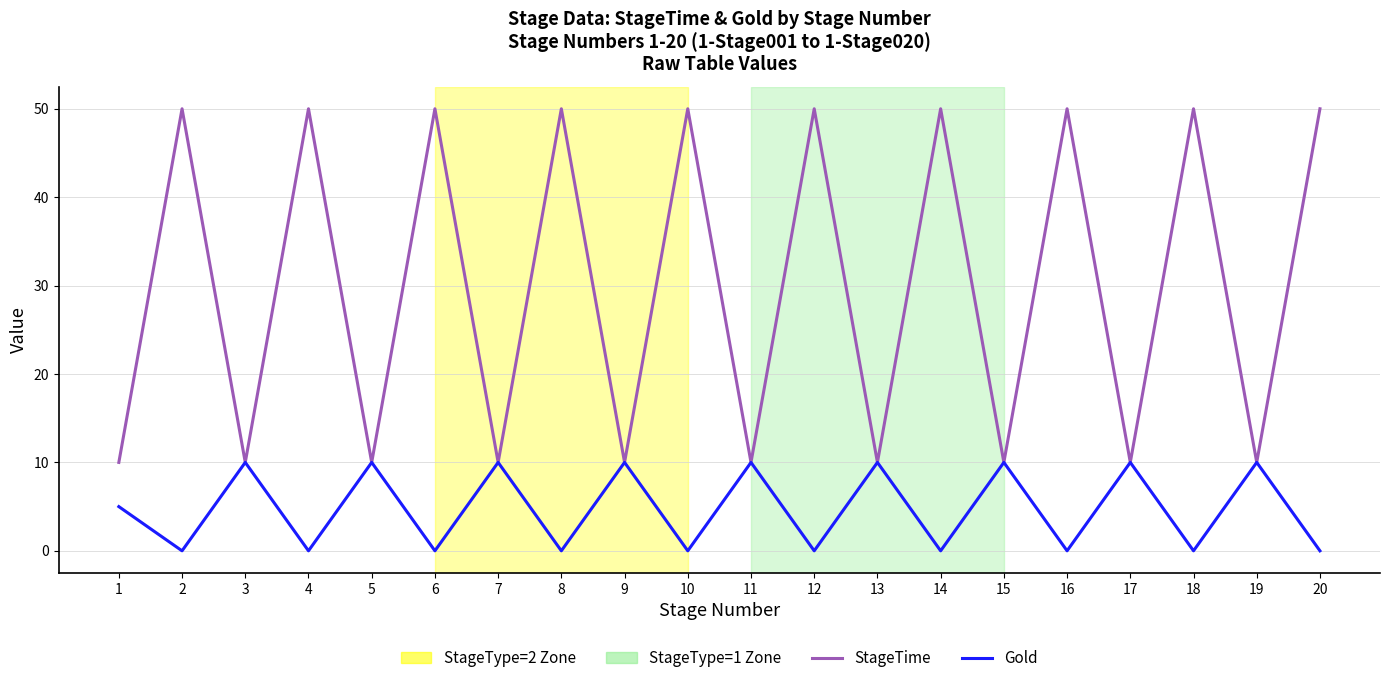

What is the maximum value shown in the chart?

50